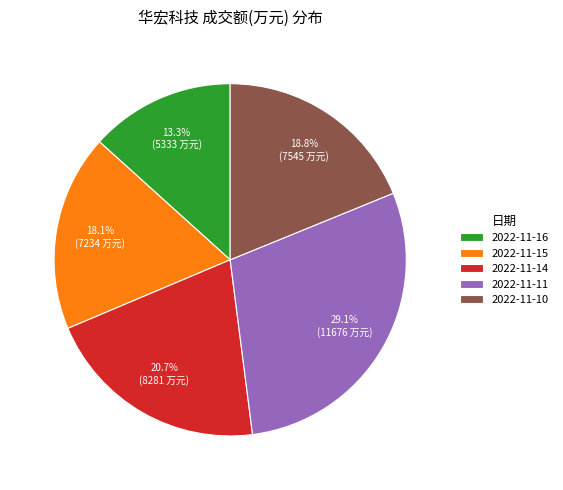

To the nearest percent, what is the average slice percentage?

20%